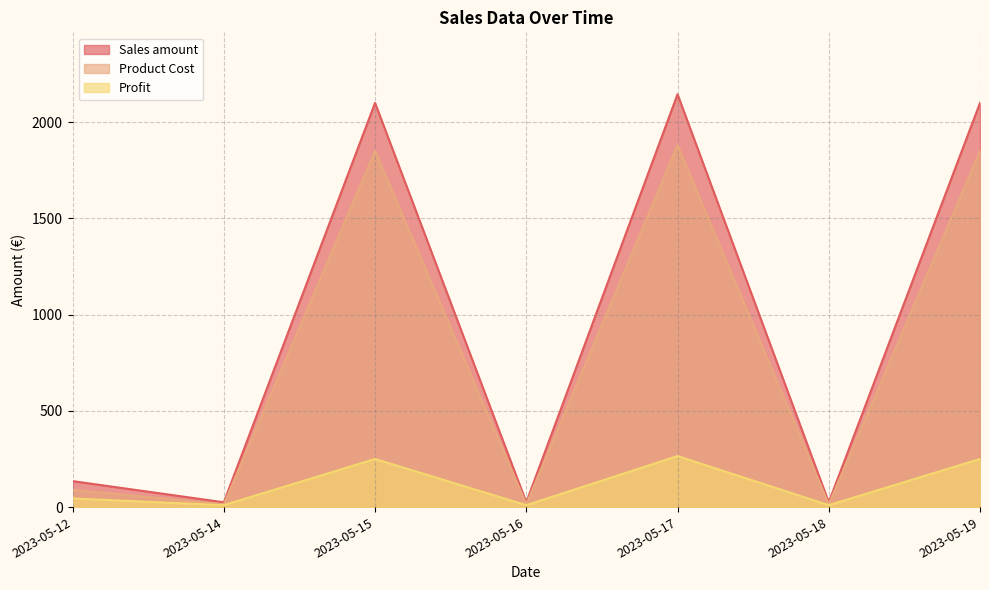

Which series has the largest total across all categories?

Sales amount